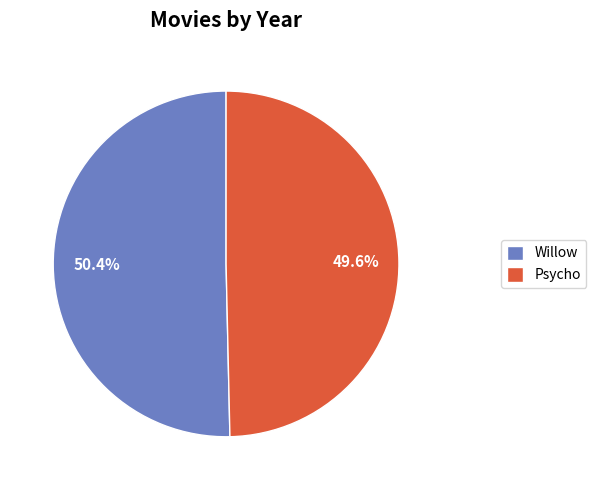

Which category has the biggest portion of the pie?

Willow